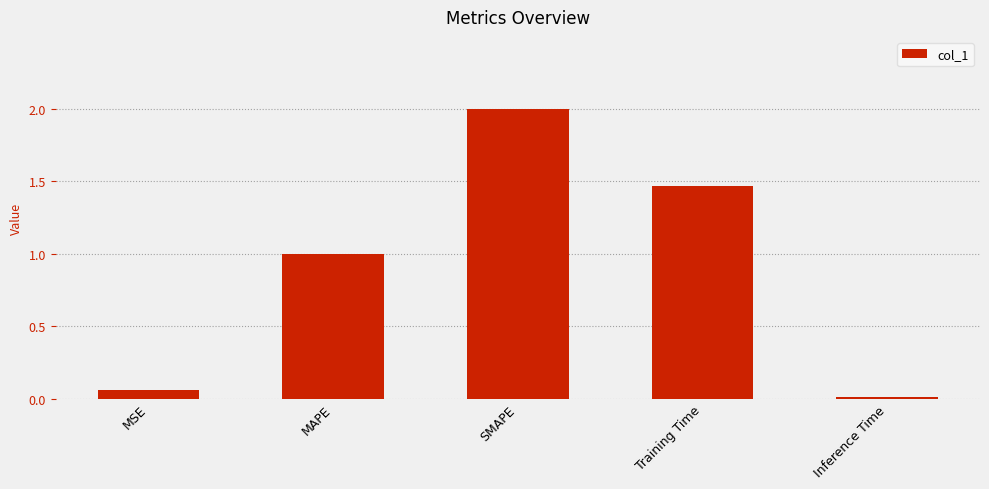

The chart shows a value of 1.6 at MAPE. True or false?

False